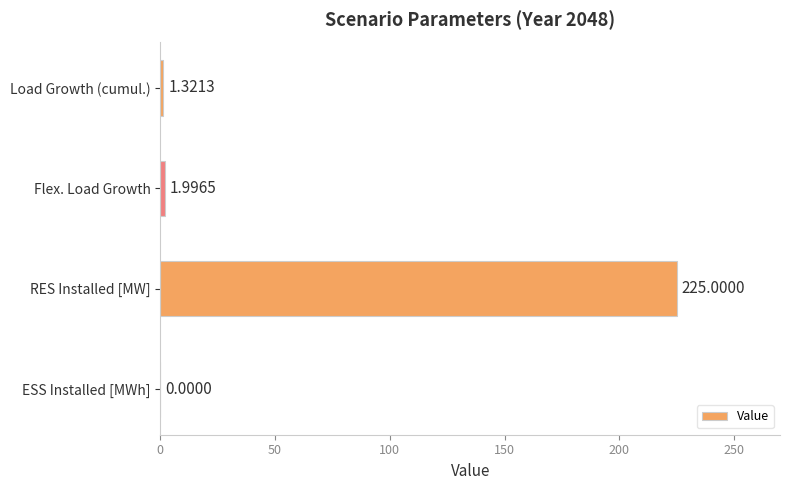

At which category does the chart reach its peak across all series?

RES Installed [MW]